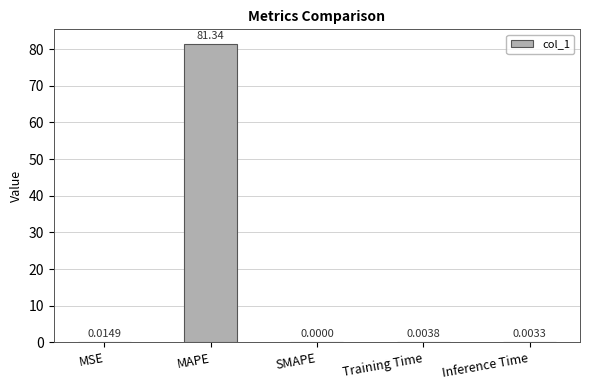

Where is the data nearest to the value 40?

MSE